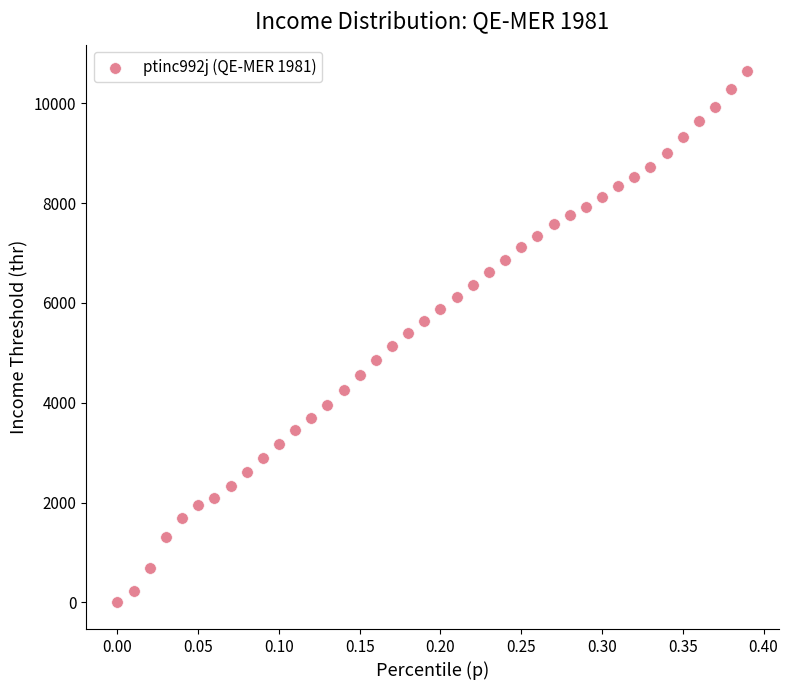

What is the range of X values (max minus min)?

0.4